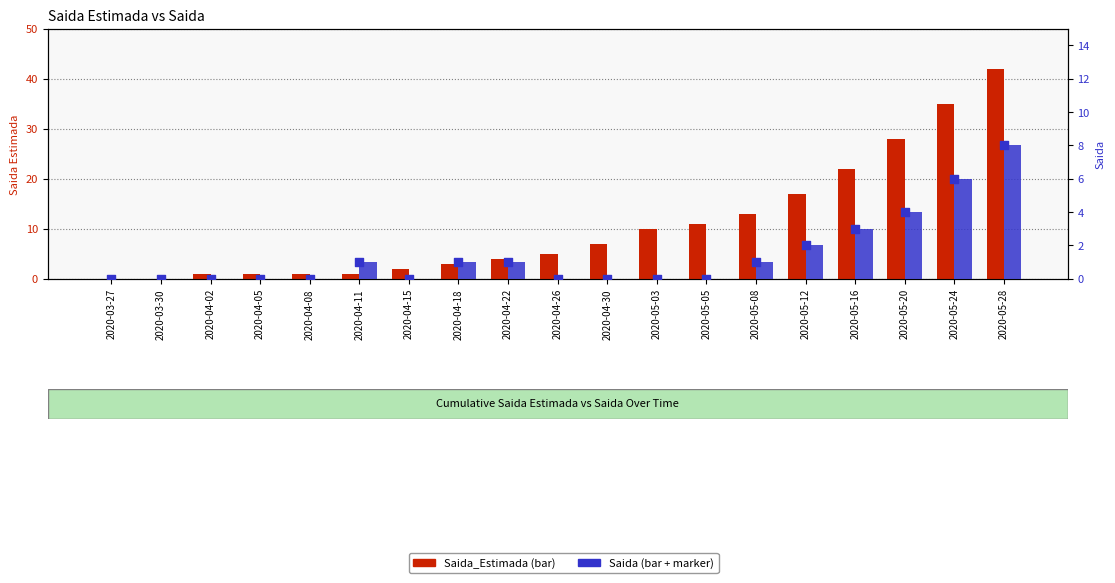

Which series reaches the maximum Y coordinate?

Saida_Estimada